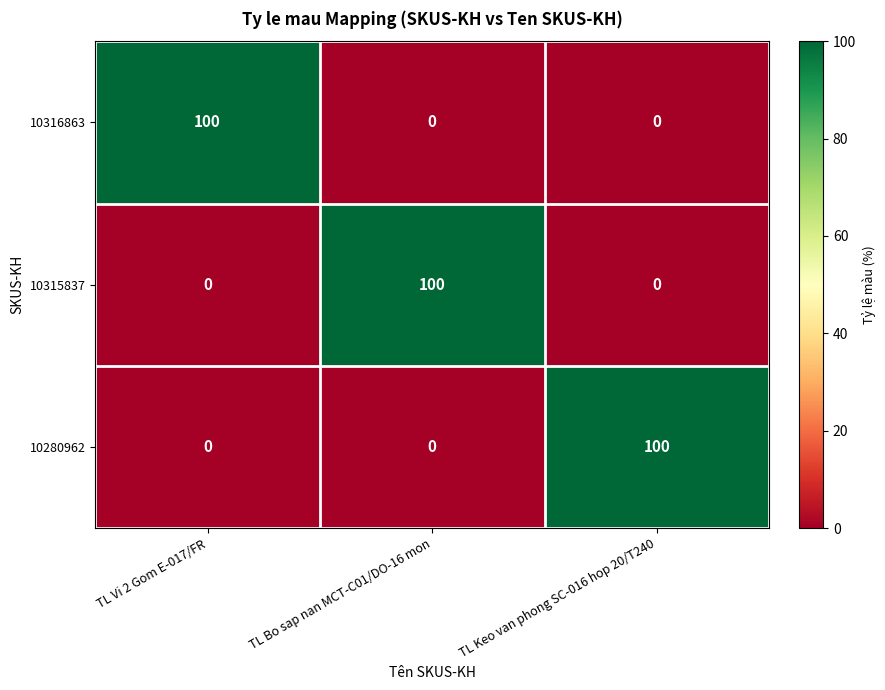

The 10280962 series shows 0 at TL Vi 2 Gom E-017/FR. True or false?

True